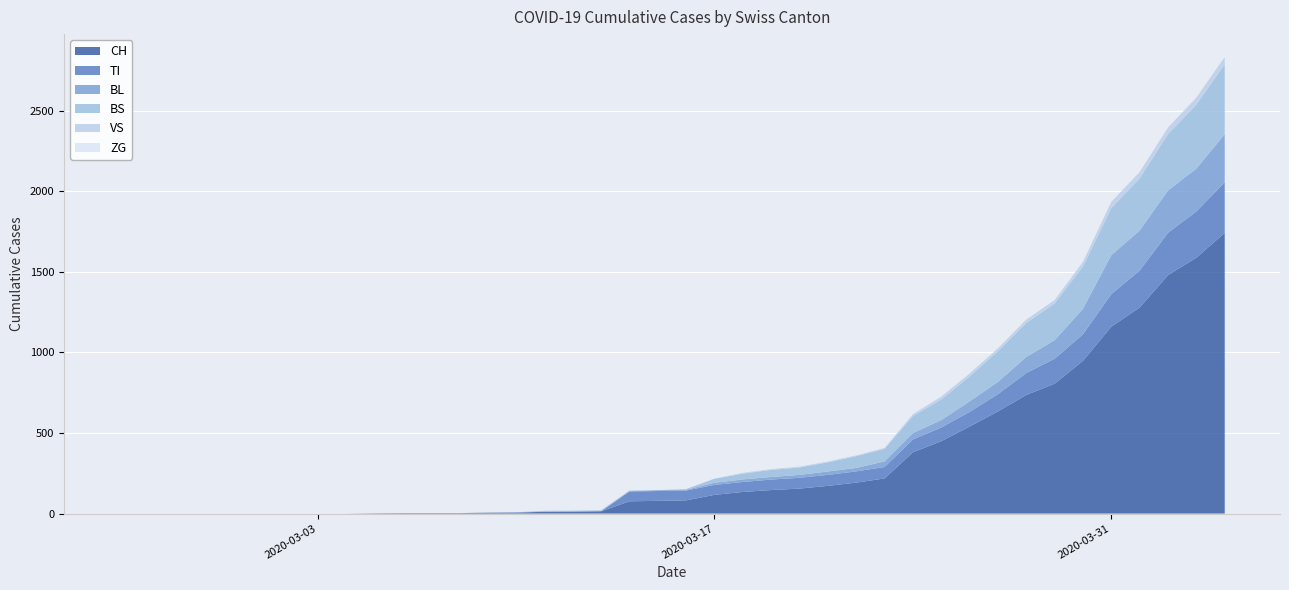

Reading left to right, what are all the values shown in this chart?

CH: 0	0	0	0	0	0	0	0	0	2	3	3	3	5	6	11	12	14	76	79	82	116	134	146	155	172	192	218	380	449	540	634	736	806	948	1160	1279	1480	1588	1742
VS: 0	0	0	0	0	0	0	0	0	0	0	0	0	0	0	0	0	0	0	0	0	1	5	5	5	5	5	5	12	18	18	18	21	21	29	39	40	41	44	46
TI: 0	0	0	0	0	0	0	0	0	0	0	0	0	0	0	0	0	0	61	61	61	62	62	65	67	68	70	71	80	85	91	107	136	155	165	202	229	263	287	314
ZG: 0	0	0	0	0	0	0	0	0	0	0	0	0	0	0	0	0	0	0	0	0	0	0	0	0	0	0	0	0	0	0	0	0	0	0	0	0	0	0	0
BL: 0	0	0	0	0	0	0	0	0	0	0	0	0	1	2	2	2	2	2	5	5	13	16	16	18	21	21	35	40	46	65	76	100	115	158	242	249	262	266	298
BS: 0	0	0	0	0	0	0	0	0	0	0	0	0	0	0	4	4	4	4	0	4	25	36	44	46	57	73	78	105	128	155	191	211	228	263	292	323	350	397	434